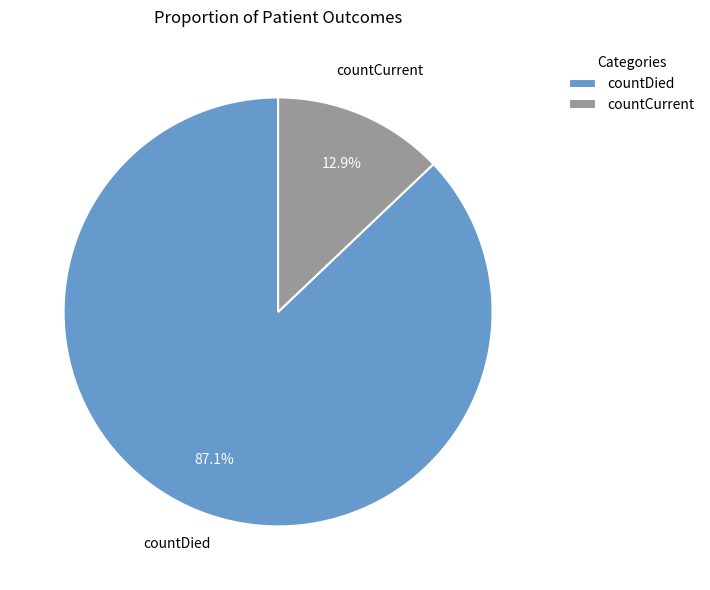

Which category accounts for the majority?

countDied